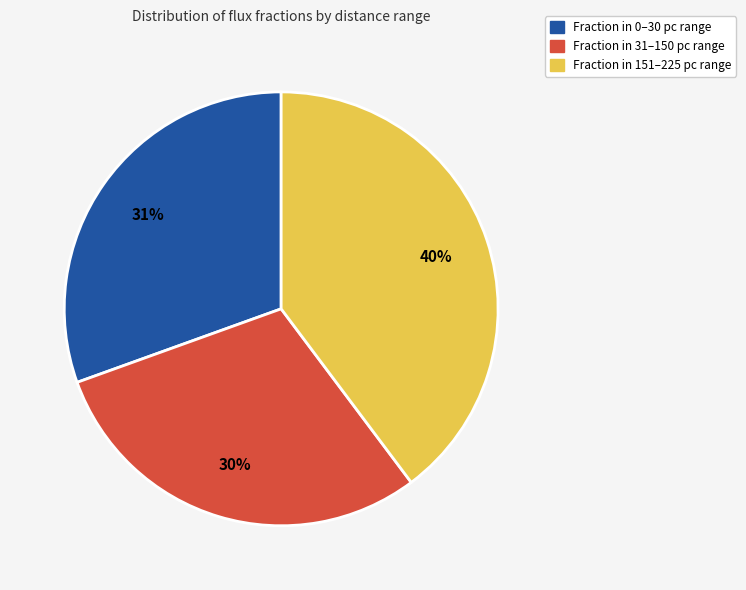

To the nearest percent, what is the difference between the largest and smallest slice percentages?

10%